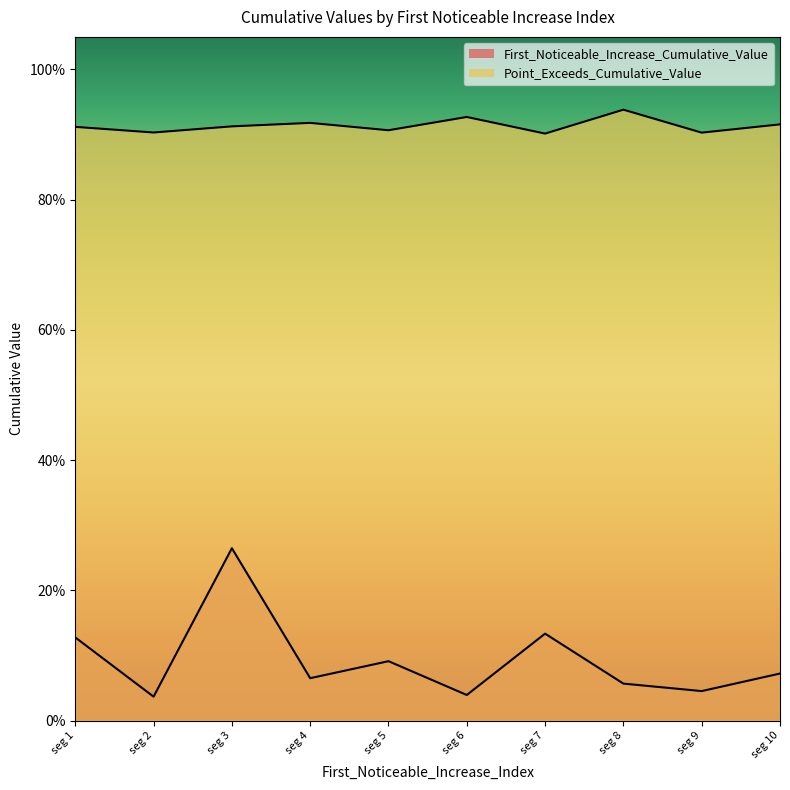

How many interior local peaks does the Point_Exceeds_Cumulative_Value series have?

3